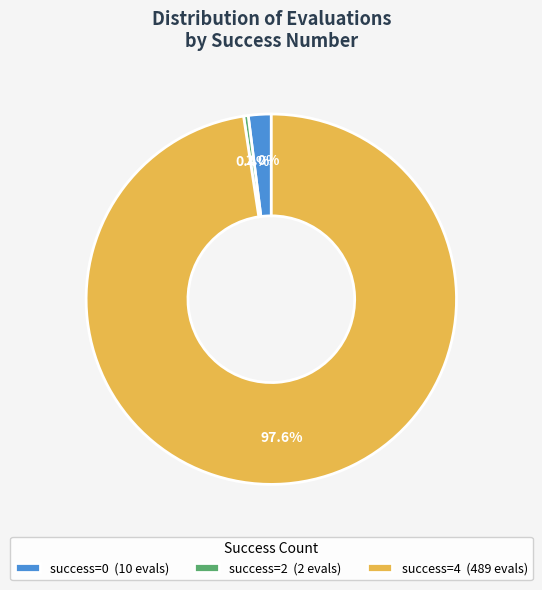

Which slice is the smallest?

success=2 (2 evals)